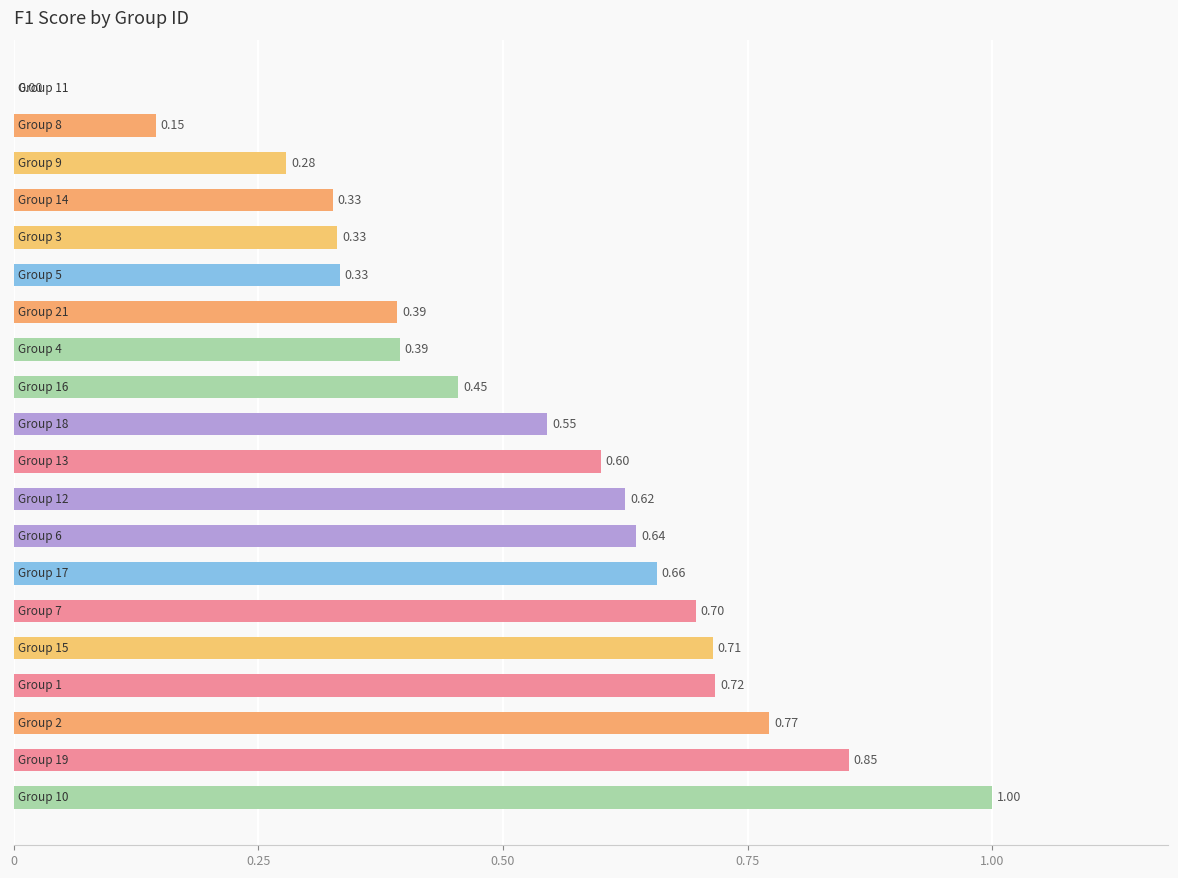

What is the sum of all values?

10.5